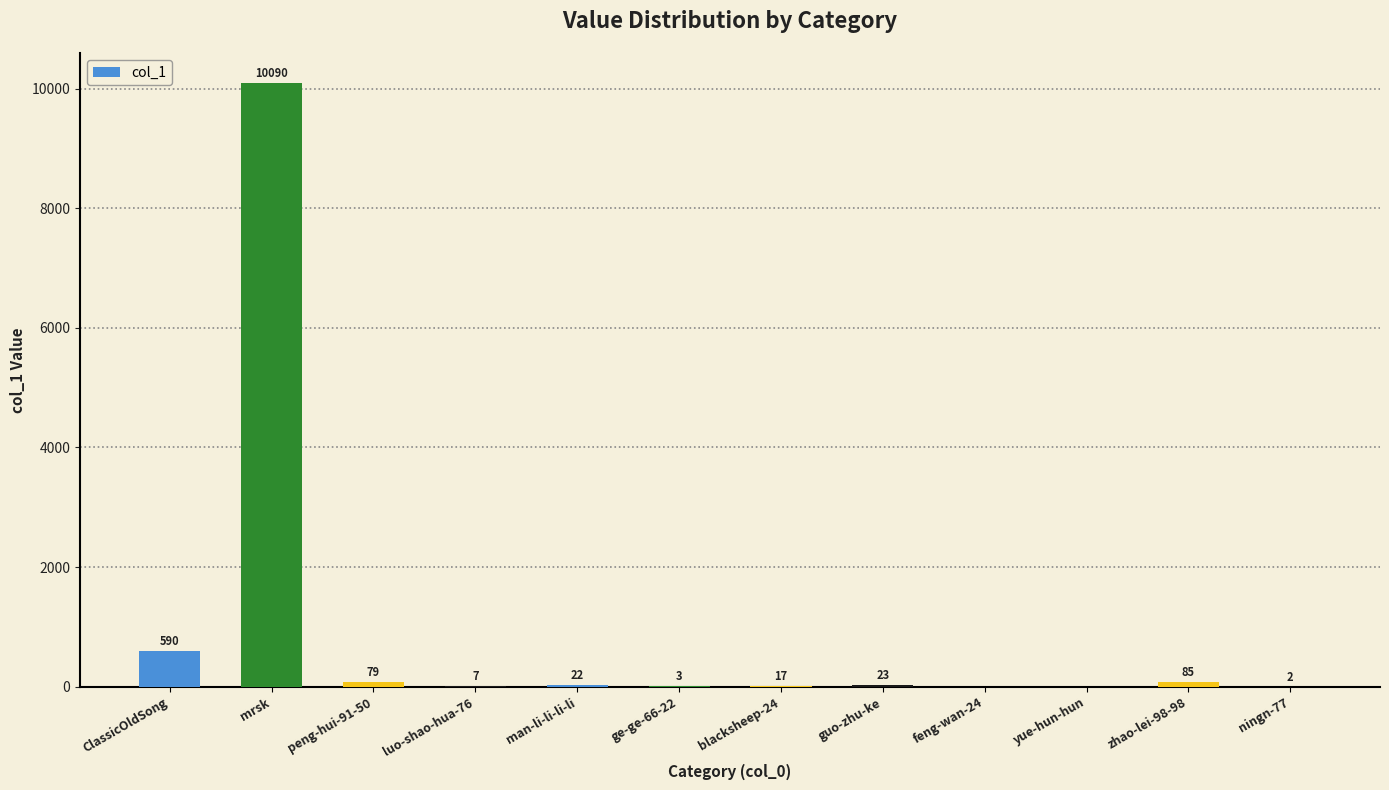

What is the greatest value displayed?

10090